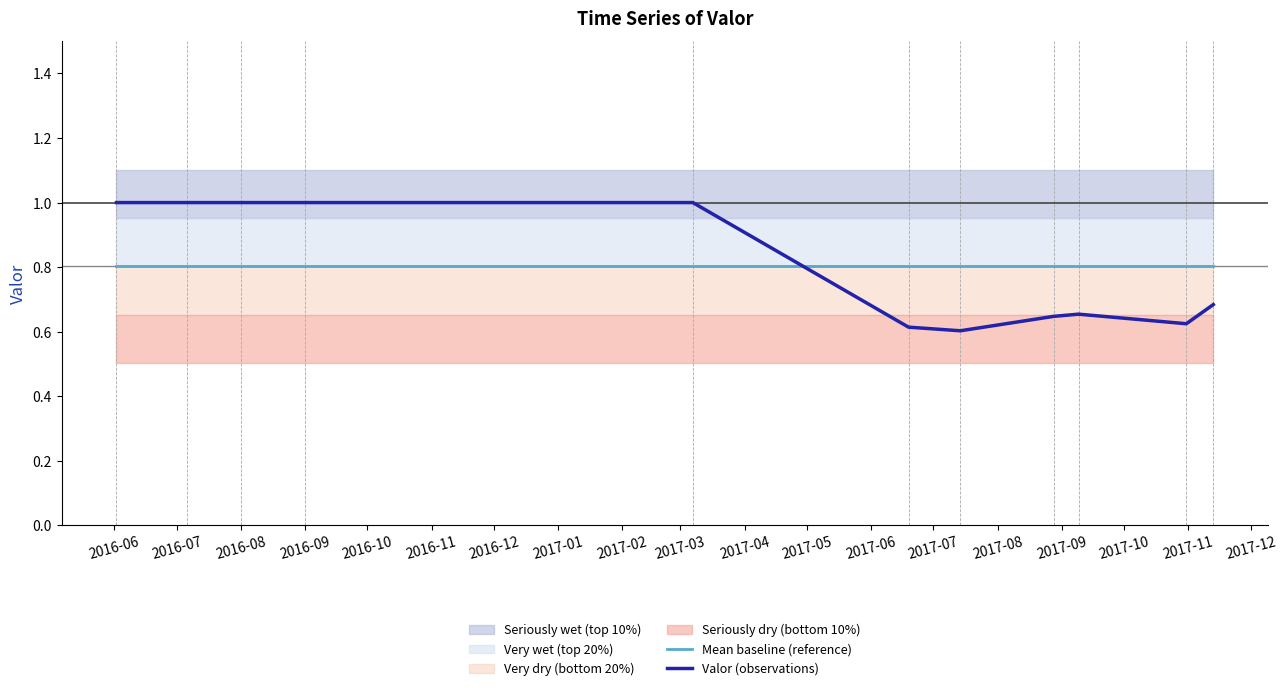

True or false: Valor (observations) and Mean baseline (reference) cross at least once.

True